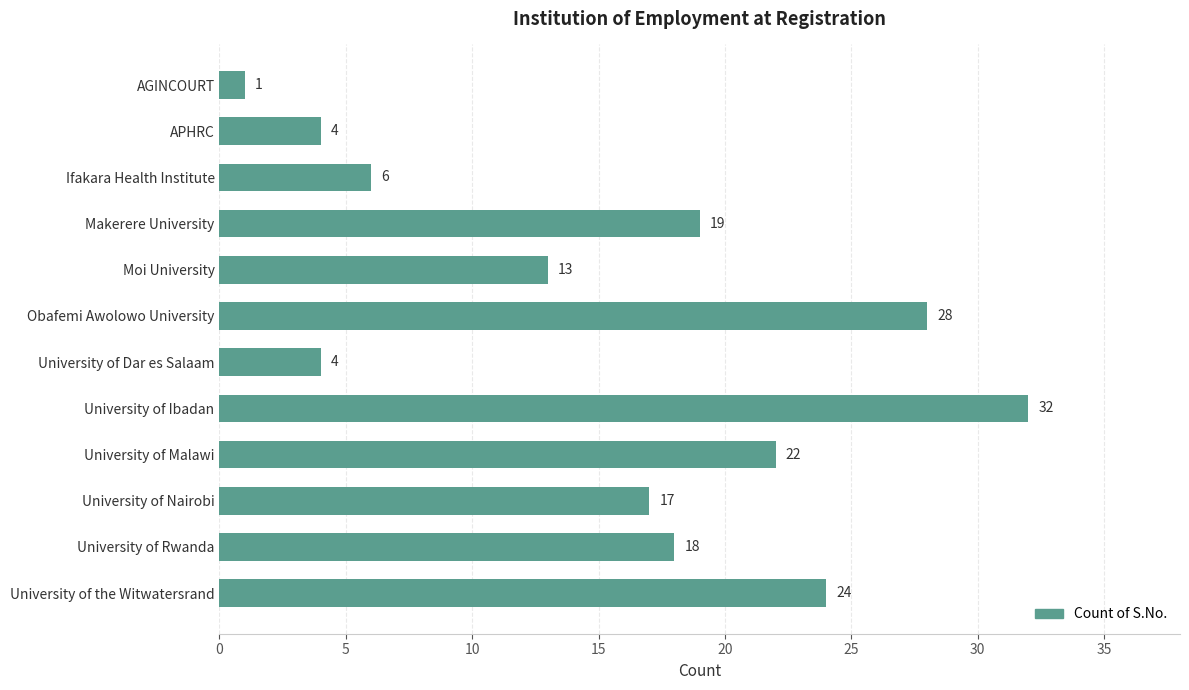

What is the sum of all values?

188